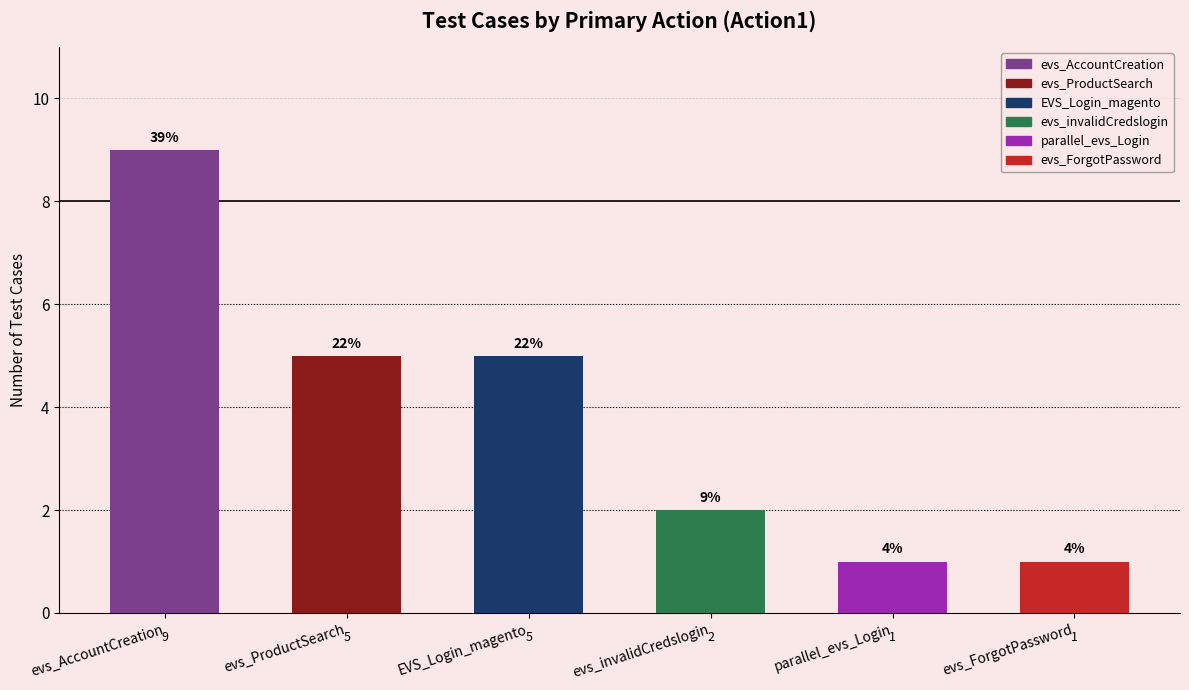

How many bars are there in total?

6